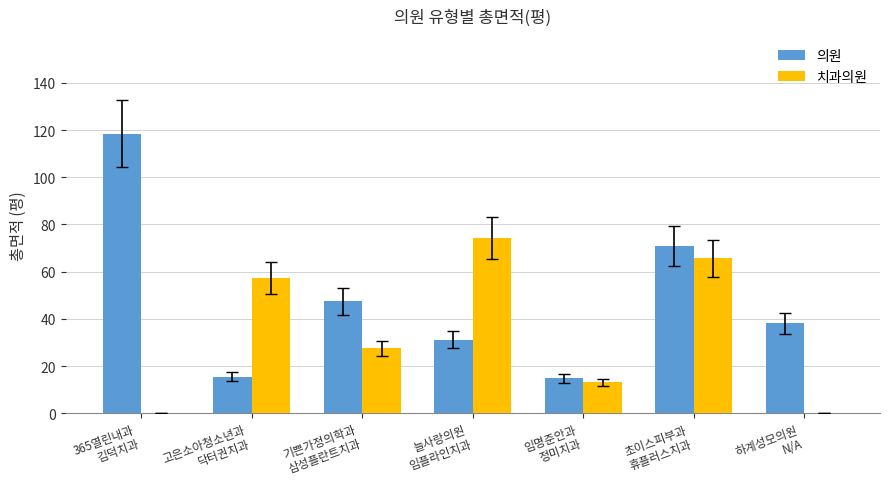

Is it true that 치과의원 equals 57.3 at 고은소아청소년과
닥터권치과?

True